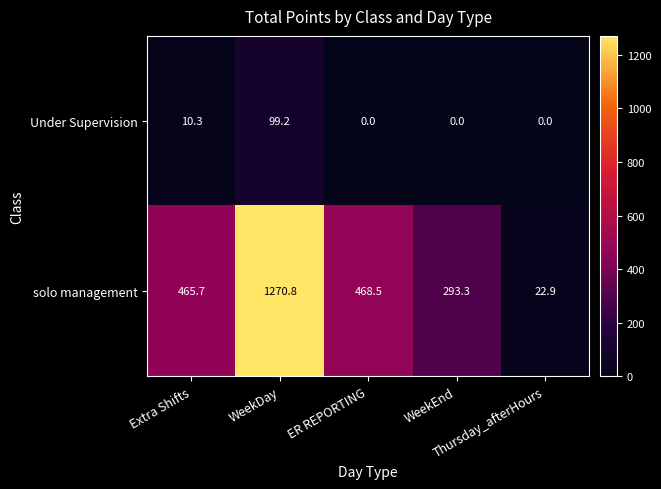

Which series has the largest total across all categories?

solo management